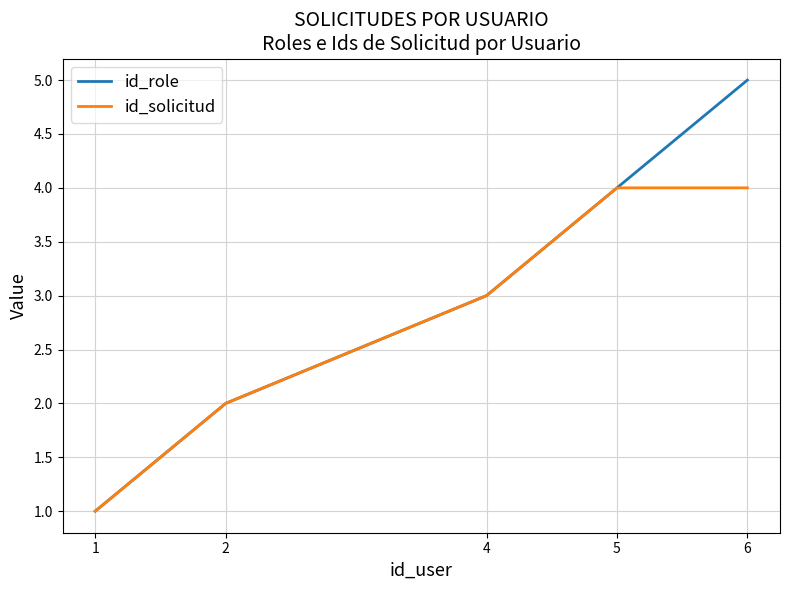

Is the value of id_role at 2 greater than the value of id_solicitud at 5?

No